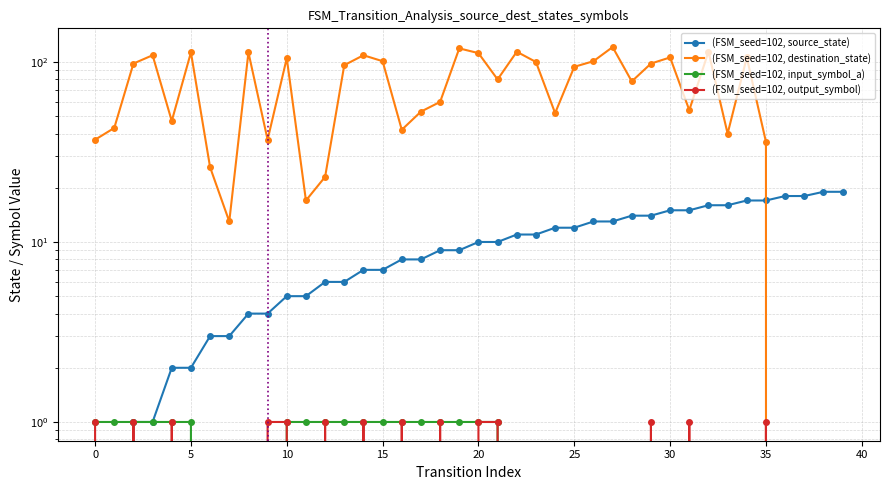

How many lines are shown in the chart?

4